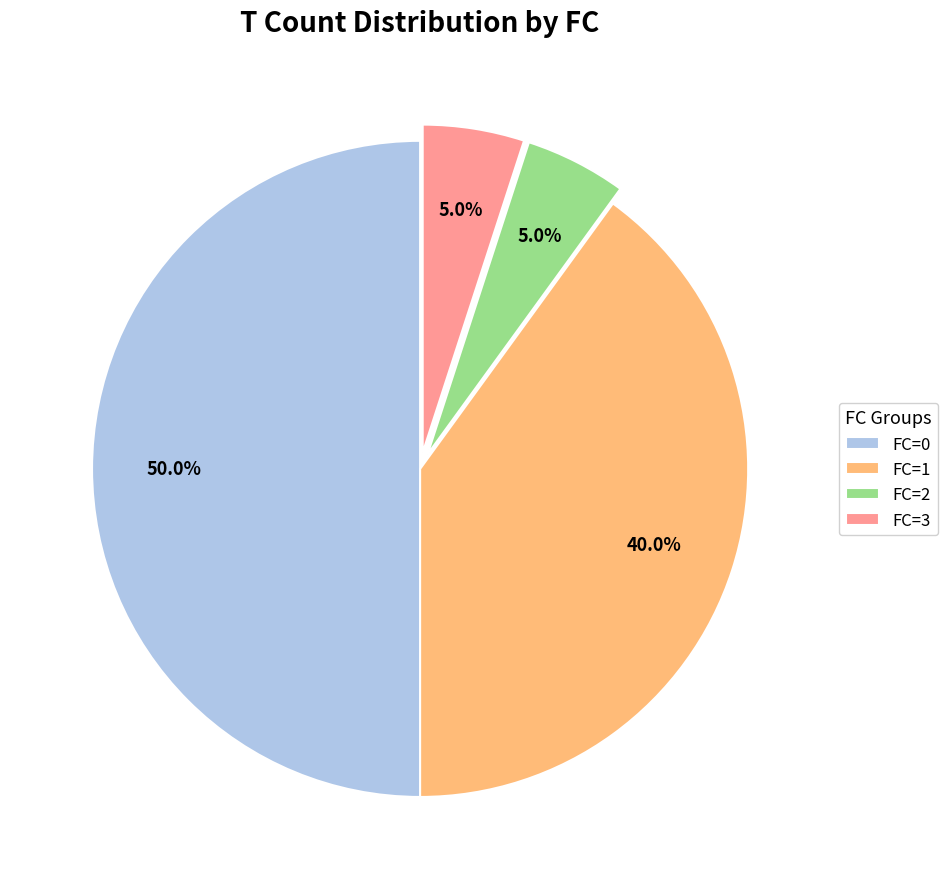

To the nearest percent, what is the difference between the largest and smallest slice percentages?

45%